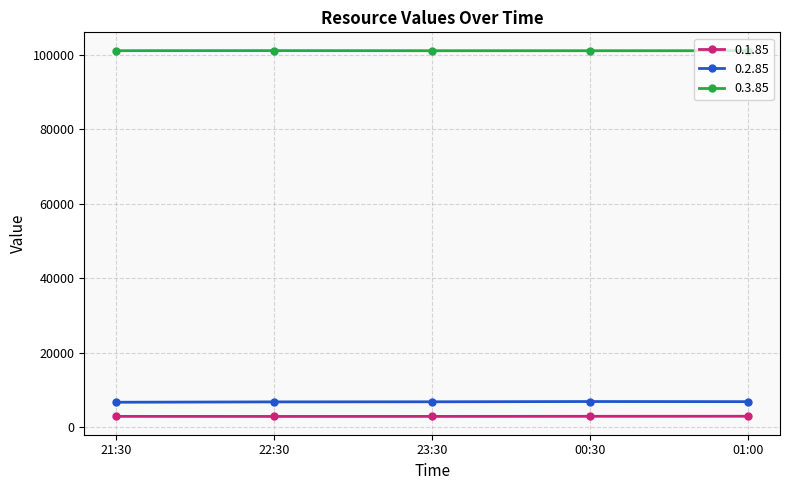

What is the difference between the 0.1.85 values at 01:00 and 21:30?

31